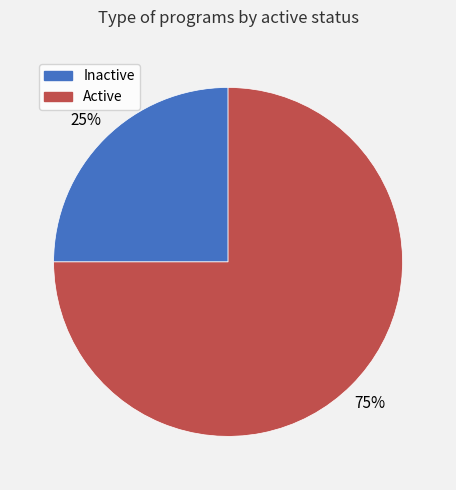

Does any single category account for the majority?

Yes